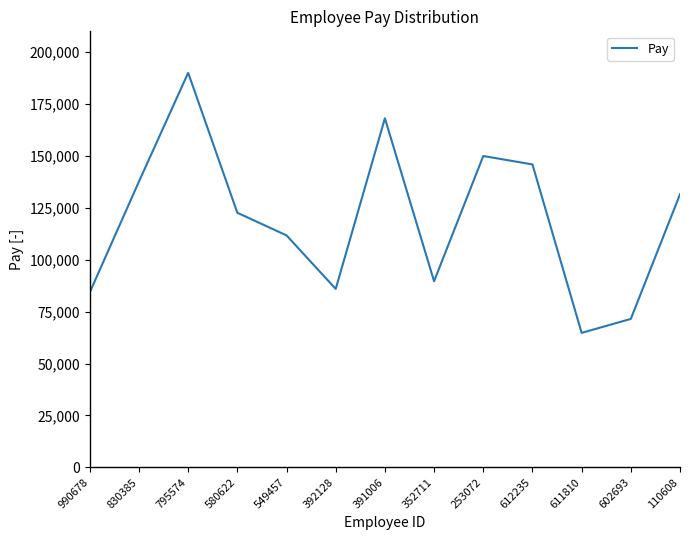

Reading left to right, extract all data points from this chart.

84289	137670	190024	122604	111709	85931	168114	89627	149946	145893	64757	71478	131505